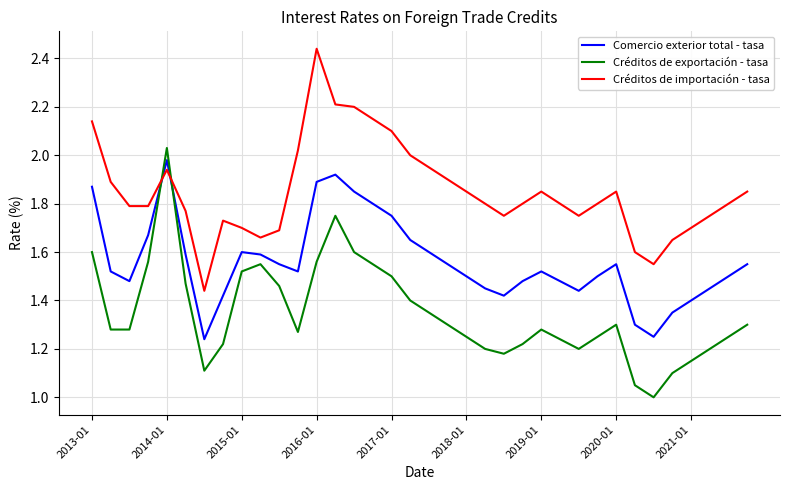

What is the difference between the maximum and minimum values in the Créditos de importación - tasa series?

1.0